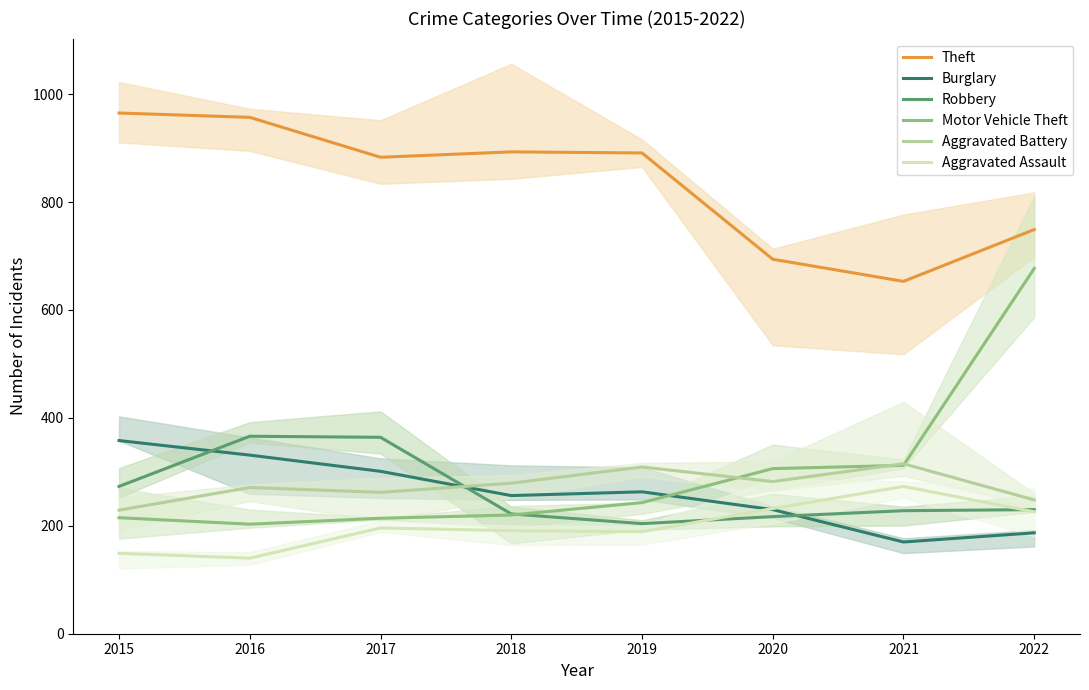

Is this an area chart (filled region under the line)?

No